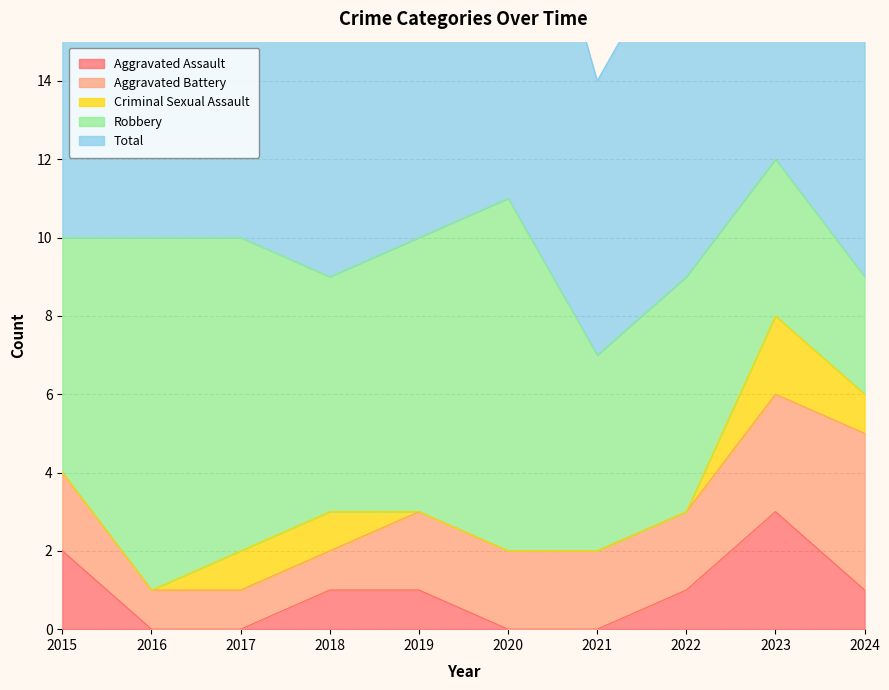

How many Criminal Sexual Assault values are between 0 and 1?

9